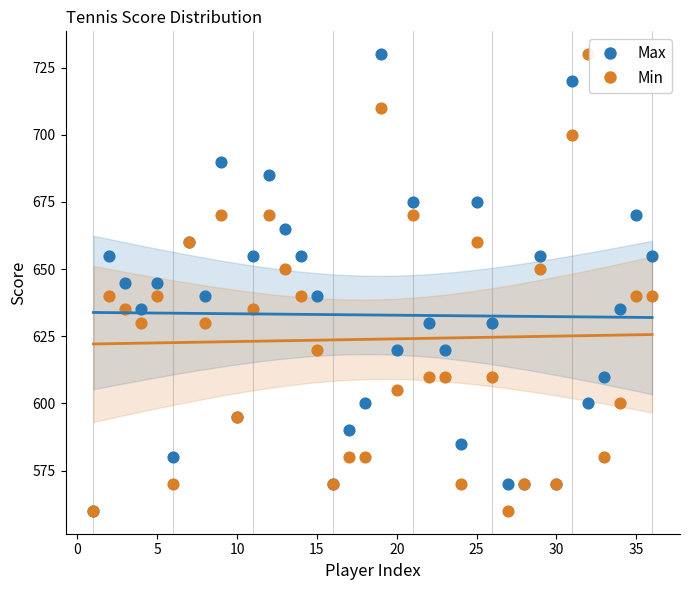

What are all the series names shown in the legend?

Max, Min